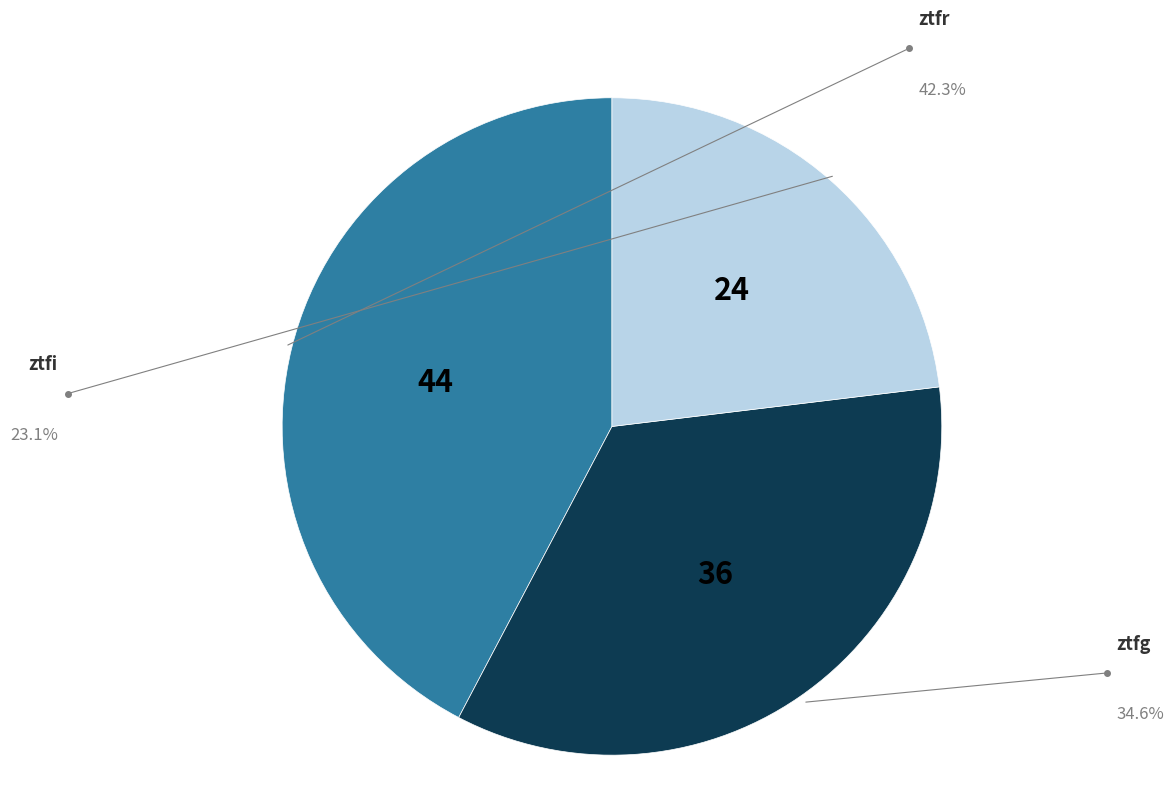

Is there a majority slice in this chart?

No